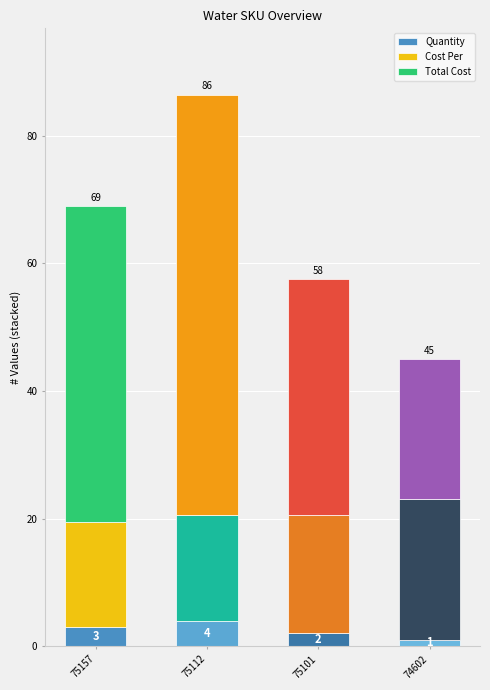

At which category is the sum across all series the highest?

75112